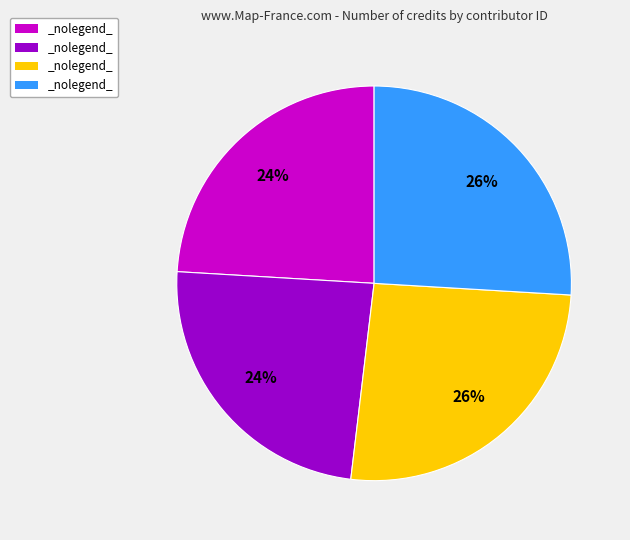

Count the number of slices in the pie.

4